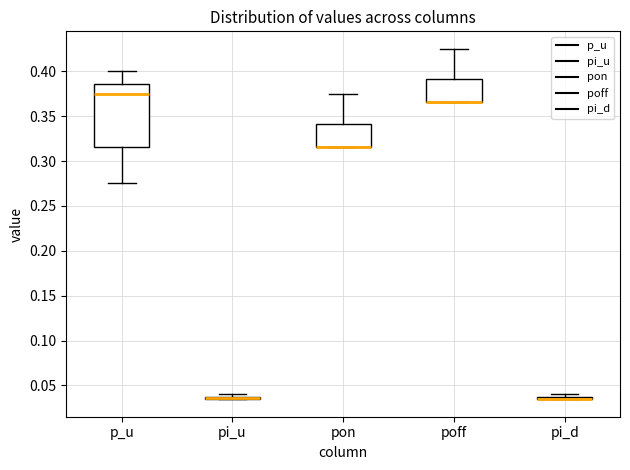

Reading left to right, read every box against the y-axis: the position of its median line, the range the box covers, and the ends of its whiskers. The values are not printed on the chart, so give them approximately, as read against the axis.

p_u: median 0.375, box 0.315 to 0.385, whiskers 0.275 to 0.400
pi_u: box collapsed to a line at 0.035, whiskers 0.035 to 0.040
pon: median 0.315 (drawn on the box's lower edge), box 0.315 to 0.340, whiskers 0.315 to 0.375
poff: median 0.365 (drawn on the box's lower edge), box 0.365 to 0.390, whiskers 0.365 to 0.425
pi_d: box collapsed to a line at 0.035, whiskers 0.035 to 0.040